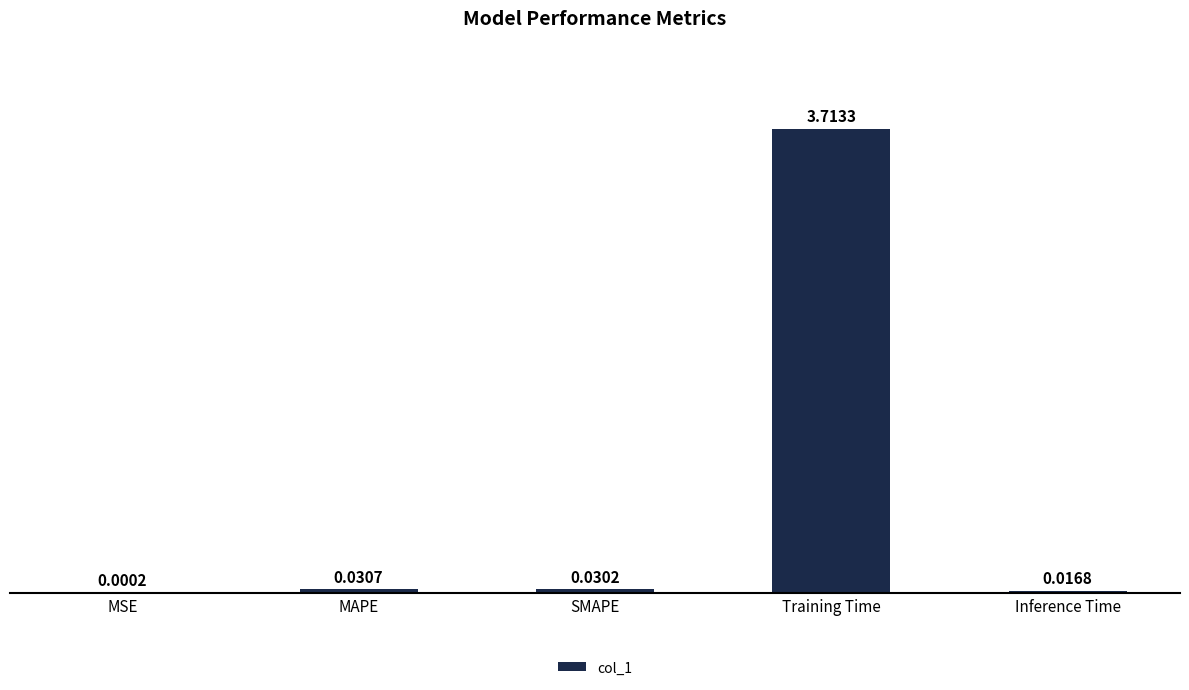

Where is the data nearest to the value 1?

MAPE